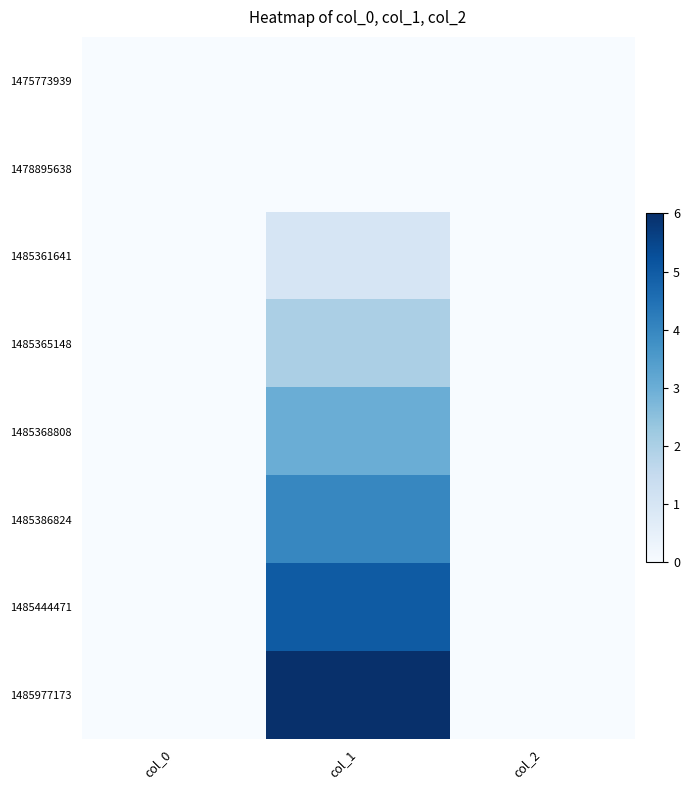

Reading left to right, list all the values displayed in this chart.

1475773939: col_0=0	col_1=0	col_2=0
1478895638: col_0=0	col_1=0	col_2=0
1485361641: col_0=0	col_1=1	col_2=0
1485365148: col_0=0	col_1=2	col_2=0
1485368808: col_0=0	col_1=3	col_2=0
1485386824: col_0=0	col_1=4	col_2=0
1485444471: col_0=0	col_1=5	col_2=0
1485977173: col_0=0	col_1=6	col_2=0